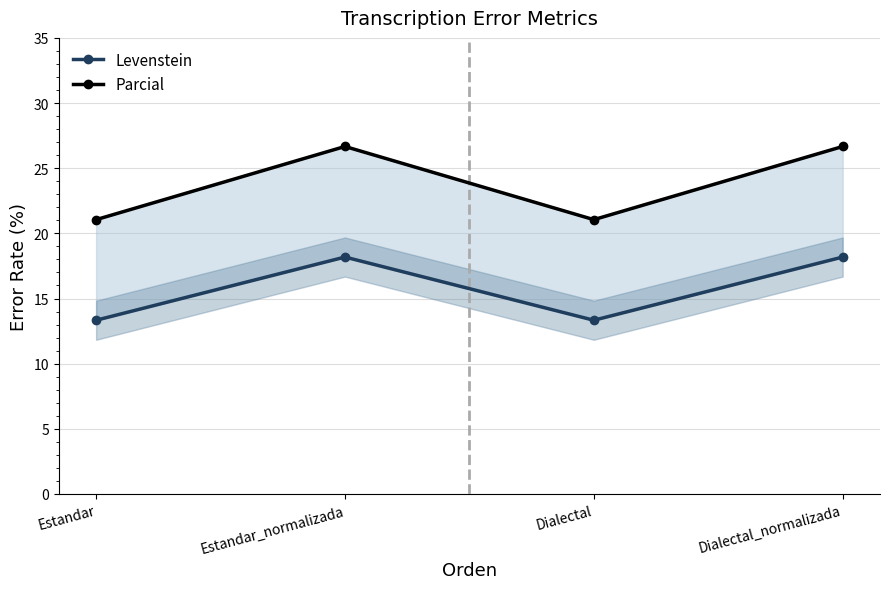

The value of Parcial at Dialectal is 21.1. True or false?

True